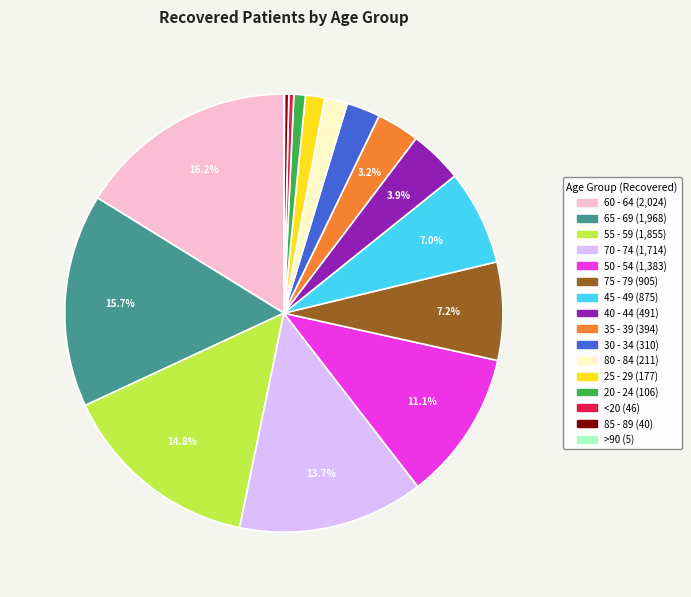

Is there a majority slice in this chart?

No